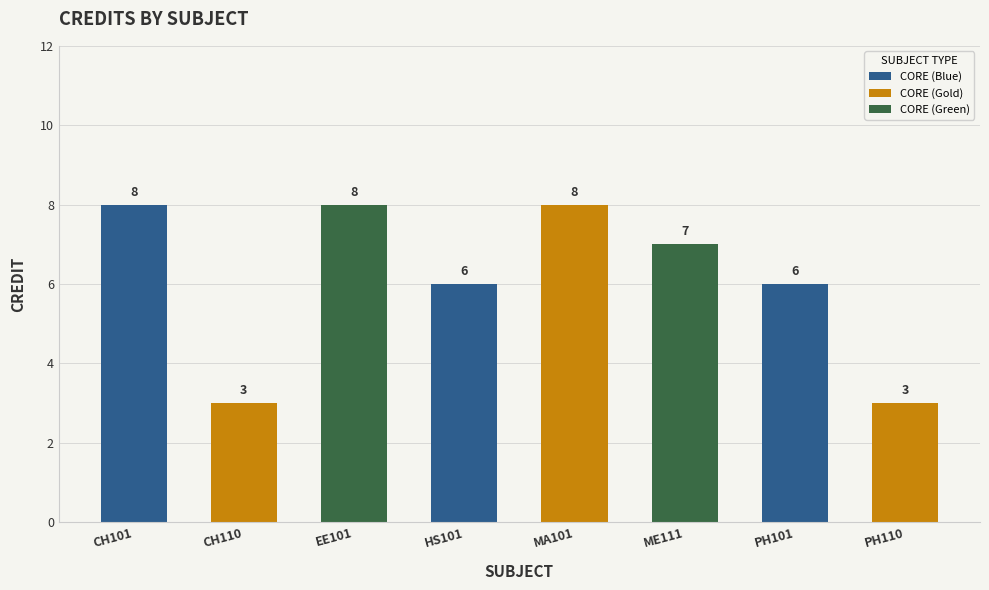

The value at CH110 is 3. True or false?

True